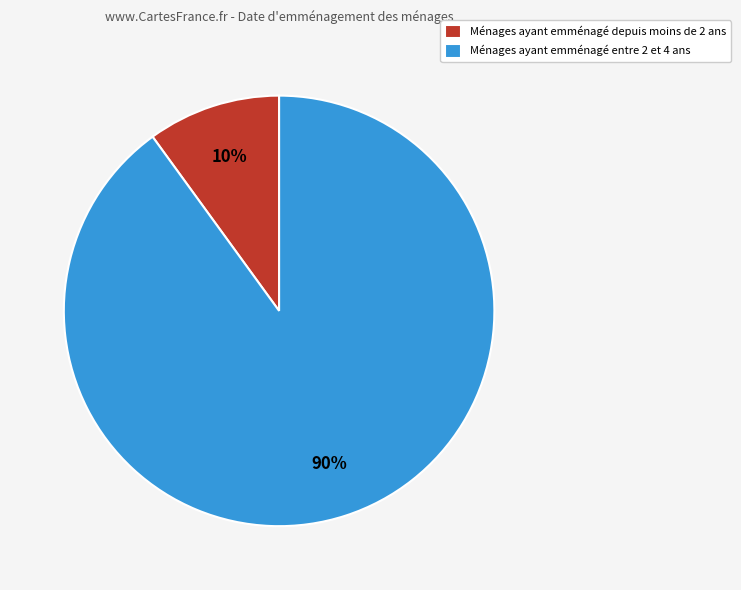

To the nearest percent, what portion does Ménages ayant emménagé entre 2 et 4 ans represent?

90%